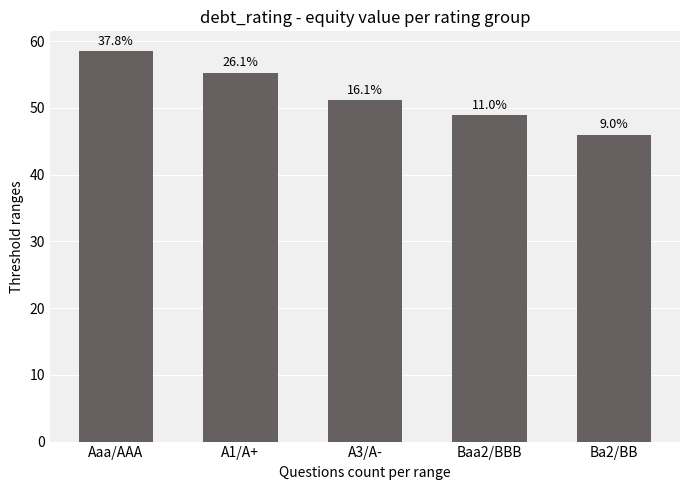

Are the bars horizontal?

No